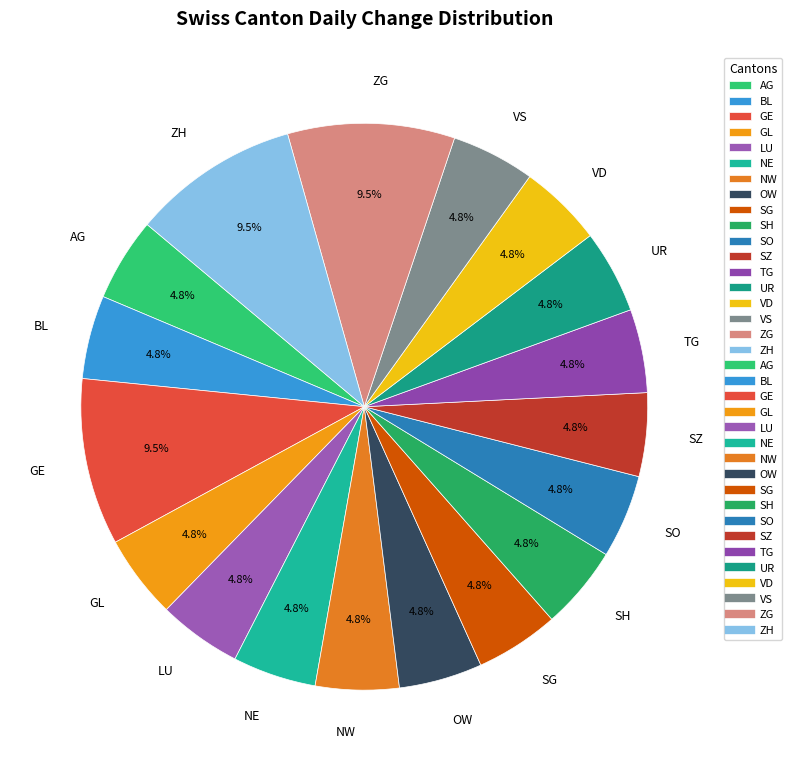

Is there any slice that represents more than half of the pie?

No